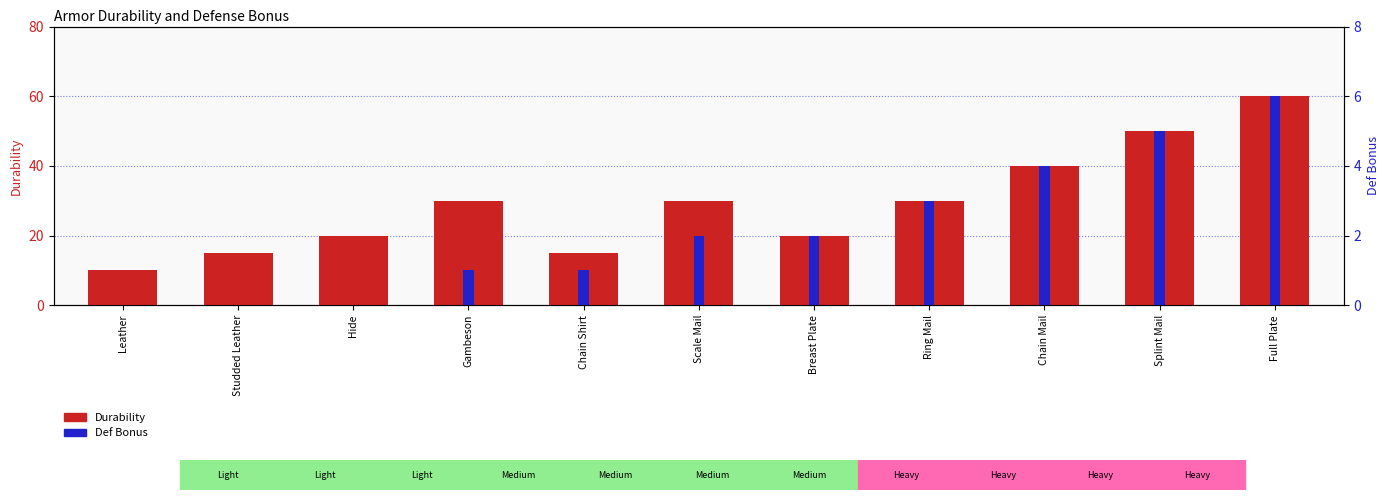

The Durability series shows 30 at Full Plate. True or false?

False